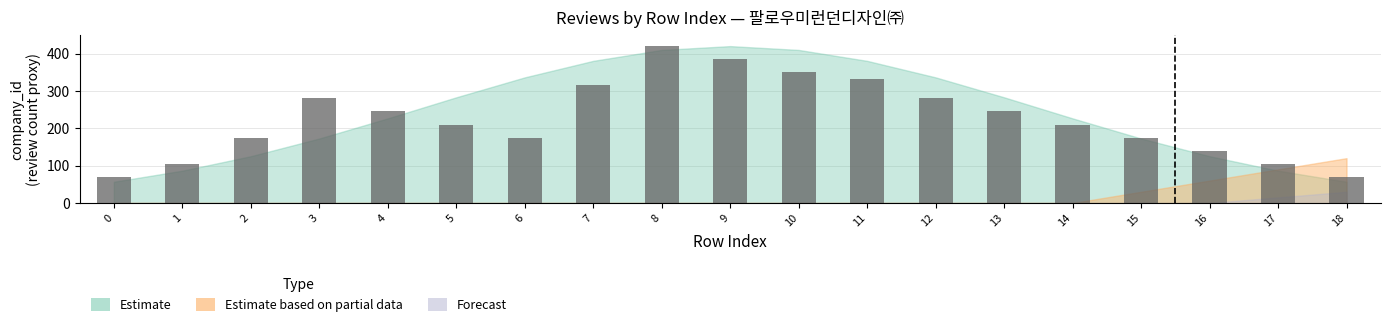

Approximately how many times larger is the value at 11 compared to 16?

2.4